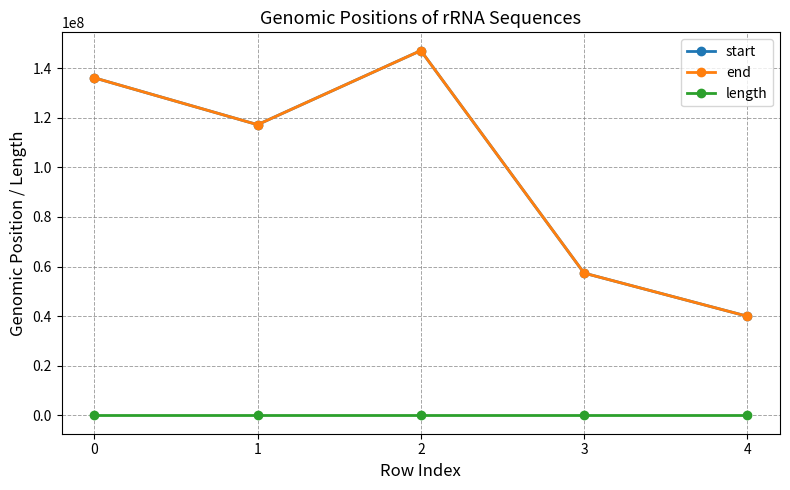

The end series shows 136094189 at 0. True or false?

True